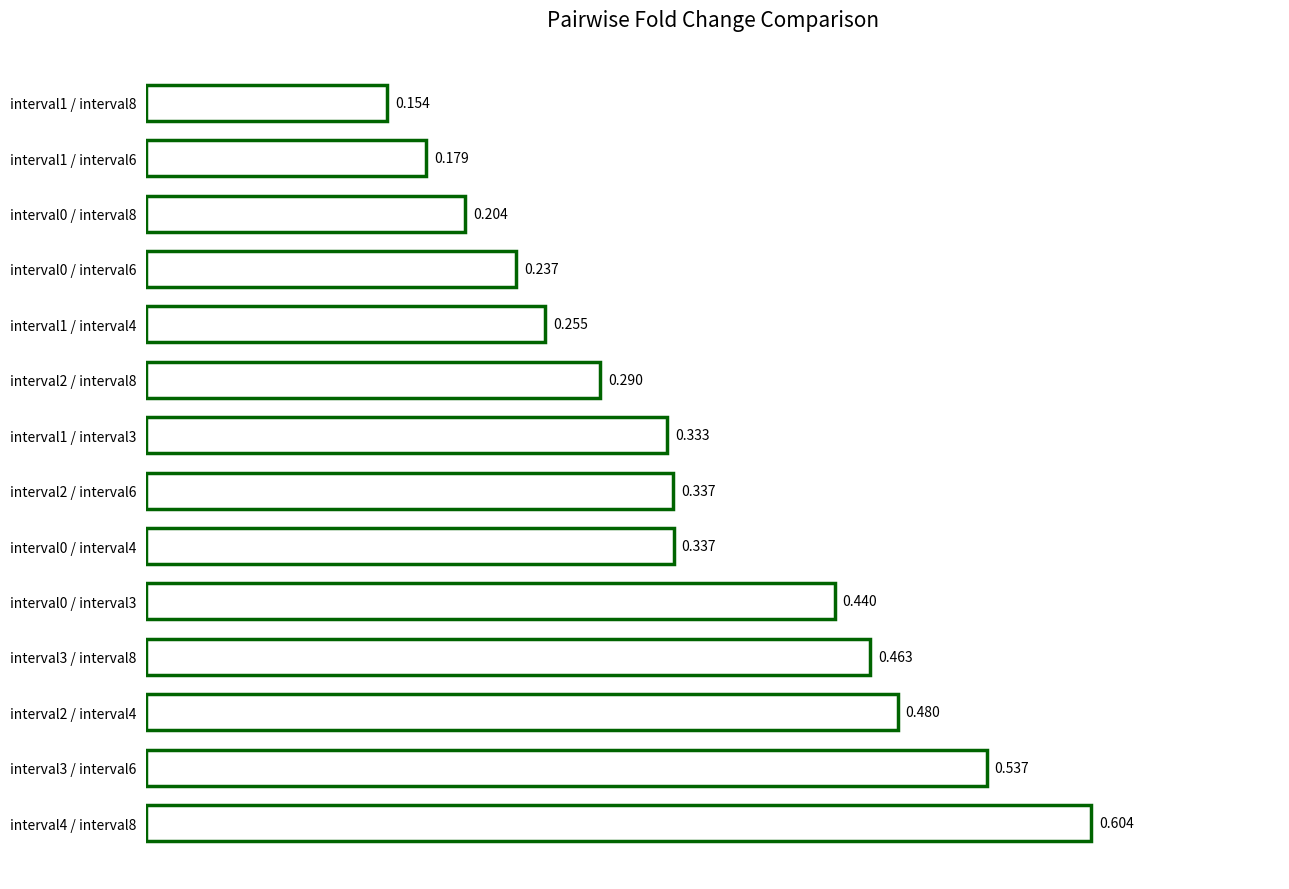

How many categories are shown in the chart?

14